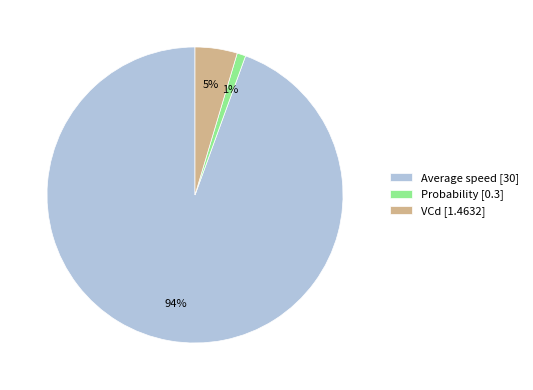

To the nearest percent, what is the average slice percentage?

33%